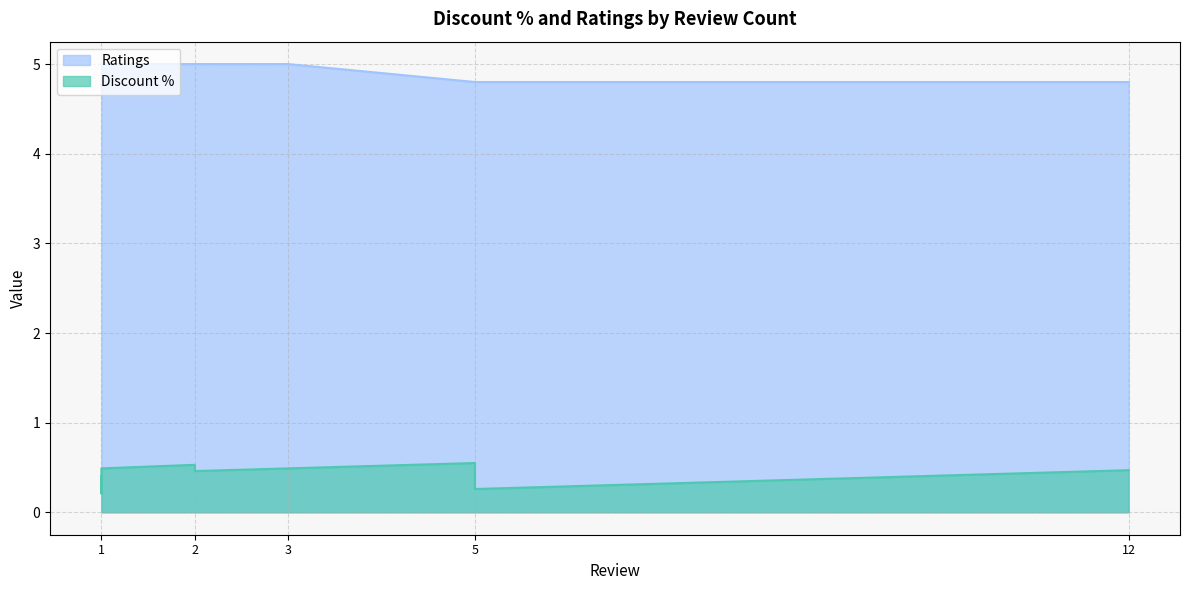

Which label corresponds to the smallest value in the chart?

5